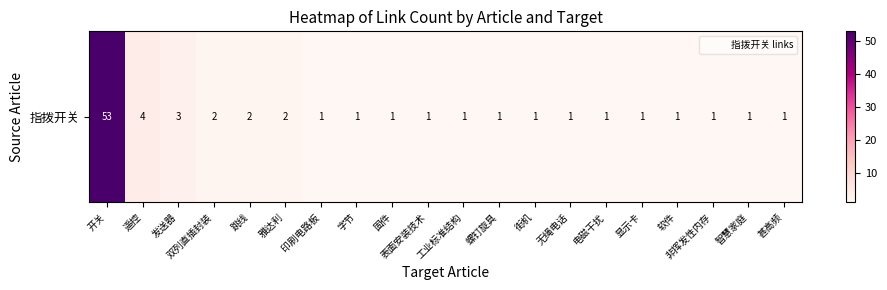

What is the difference between the second highest and minimum values?

3